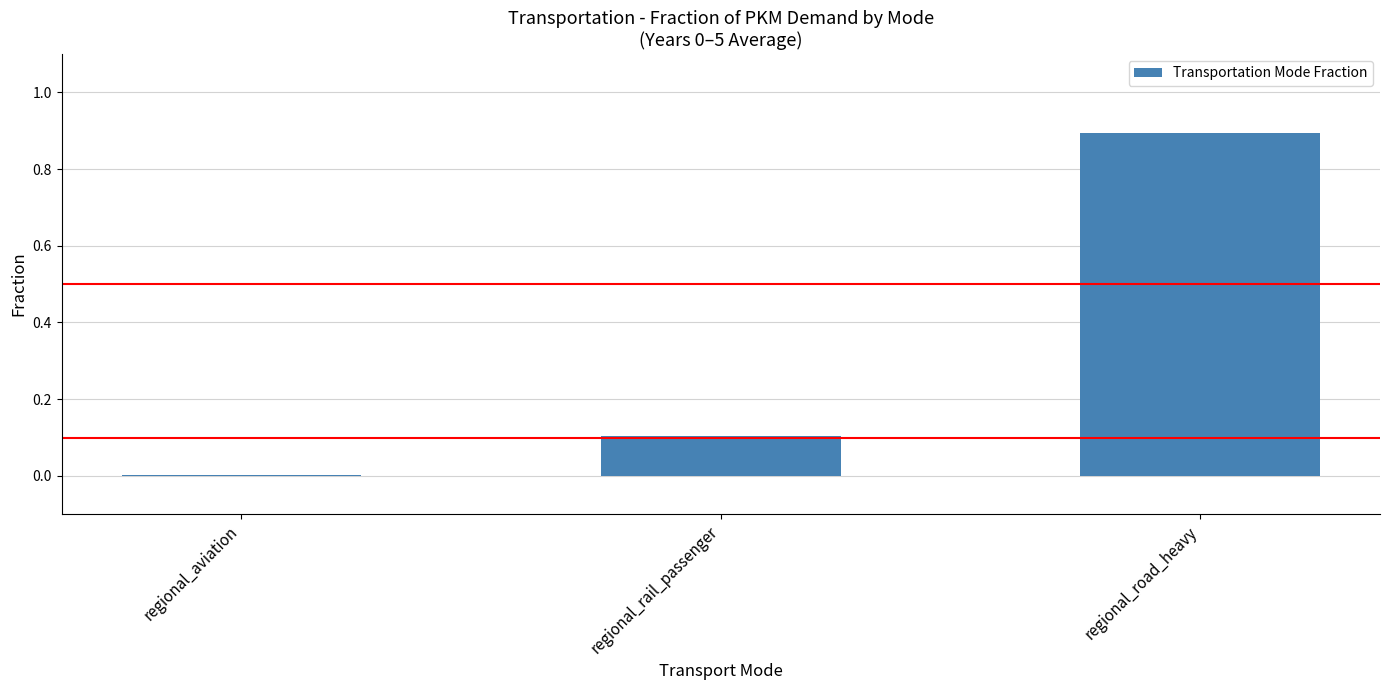

The chart shows a value of 0.9 at regional_road_heavy. True or false?

True